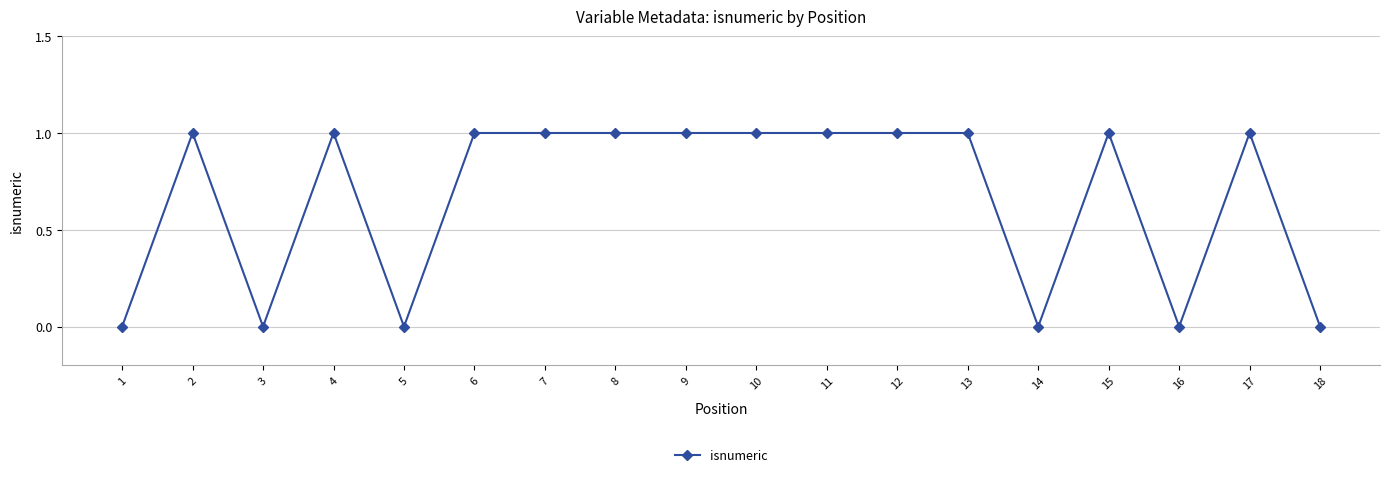

Reading right to left, transcribe all the data shown in this chart.

18=0	17=1	16=0	15=1	14=0	13=1	12=1	11=1	10=1	9=1	8=1	7=1	6=1	5=0	4=1	3=0	2=1	1=0